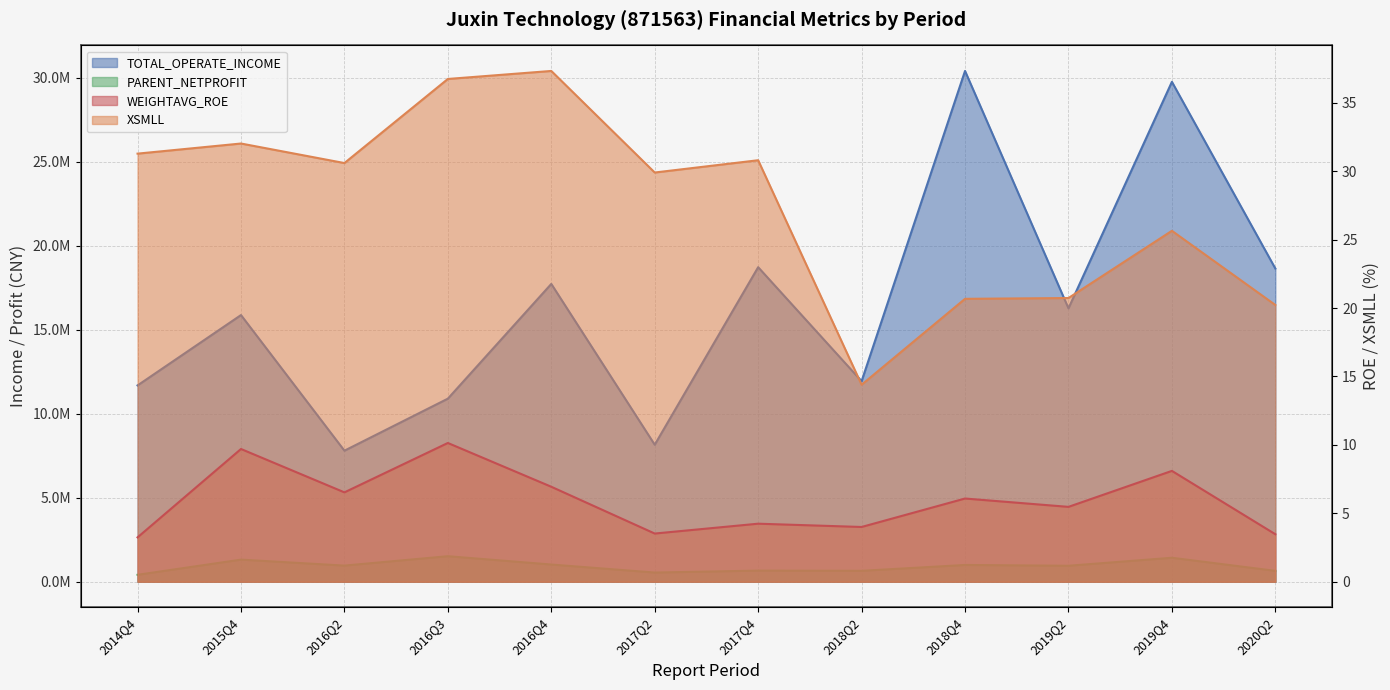

Which category has the highest value in the XSMLL series?

2016Q4